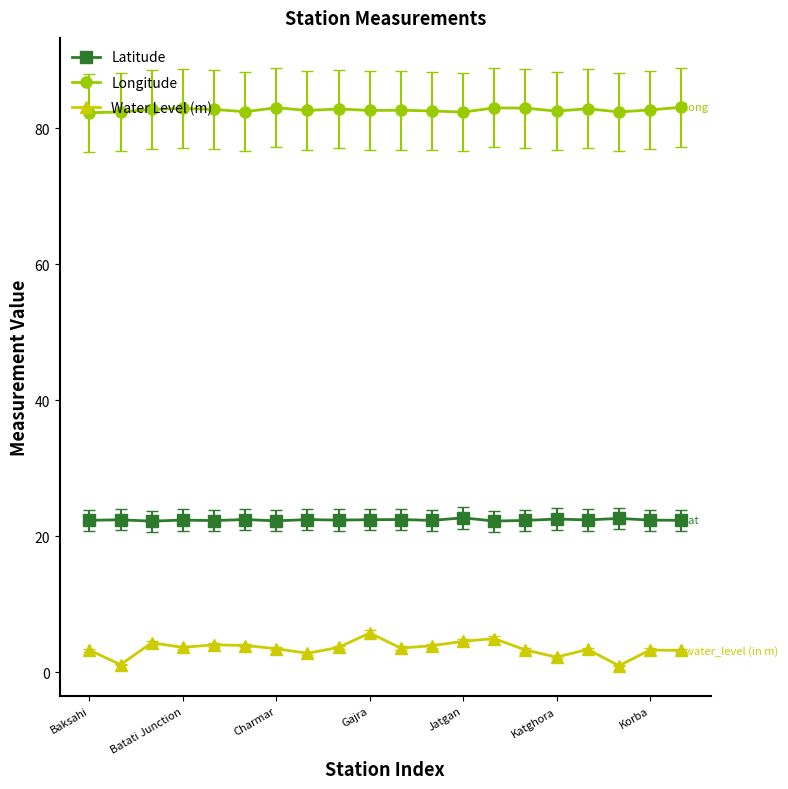

What is the greatest value displayed?

83.1